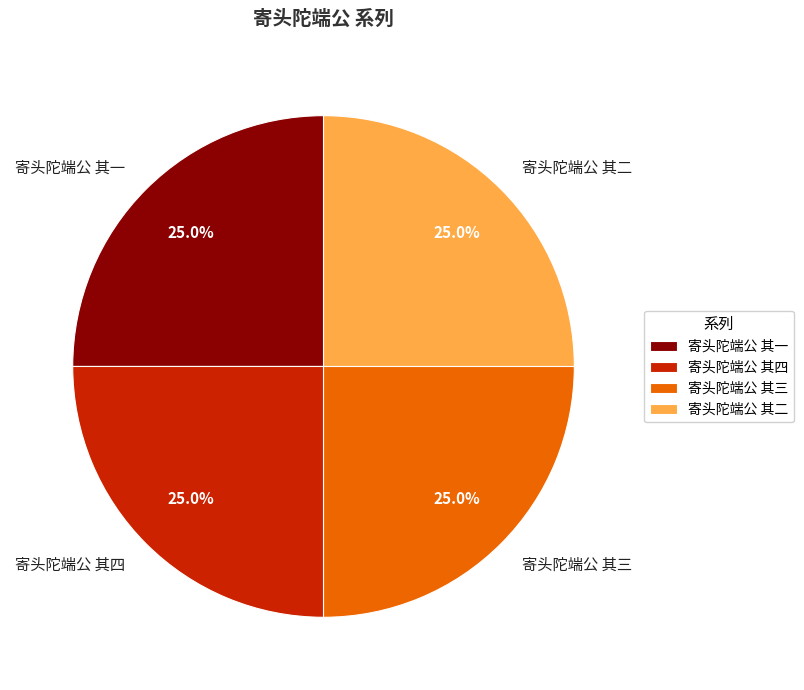

To the nearest percent, what is the average slice percentage?

25%